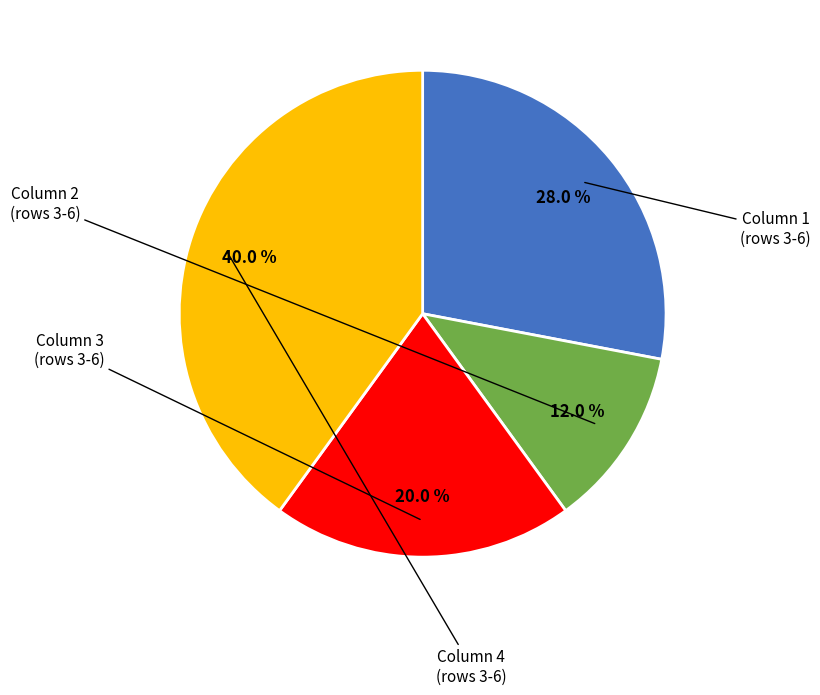

Is there a majority slice in this chart?

No